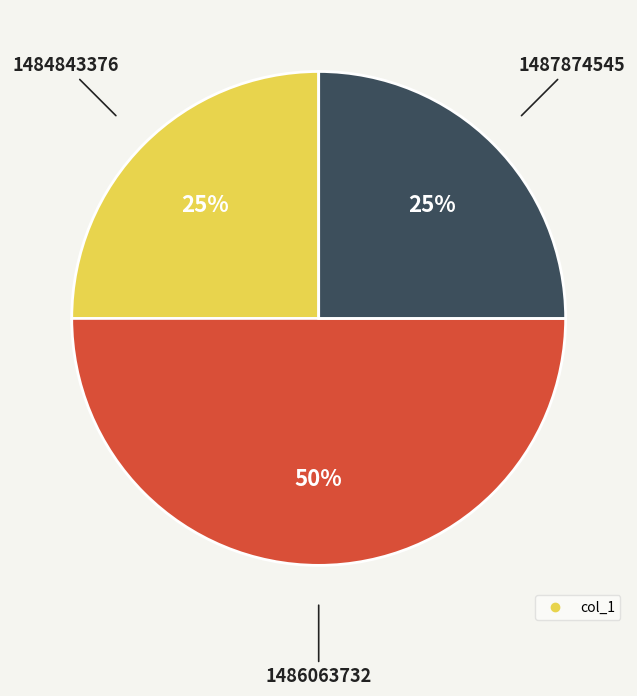

How many slices are in this pie chart?

3